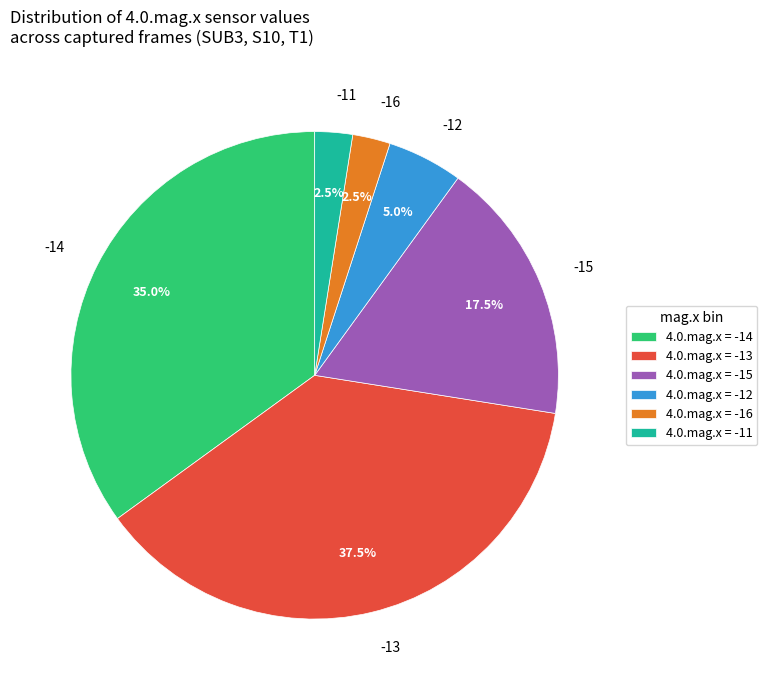

What is the ratio of the value at -14 to the value at -11?

14.0